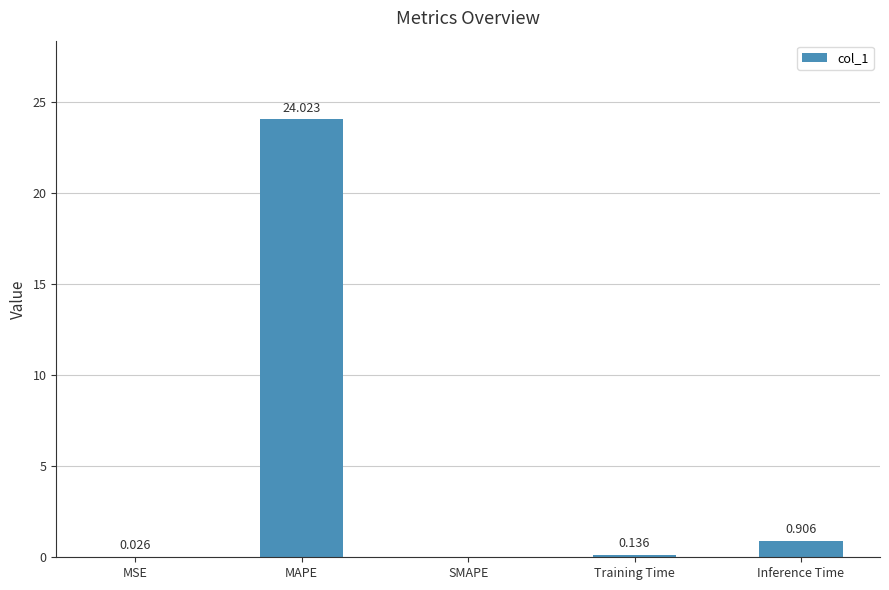

What is the change in value from SMAPE to Inference Time?

+0.9